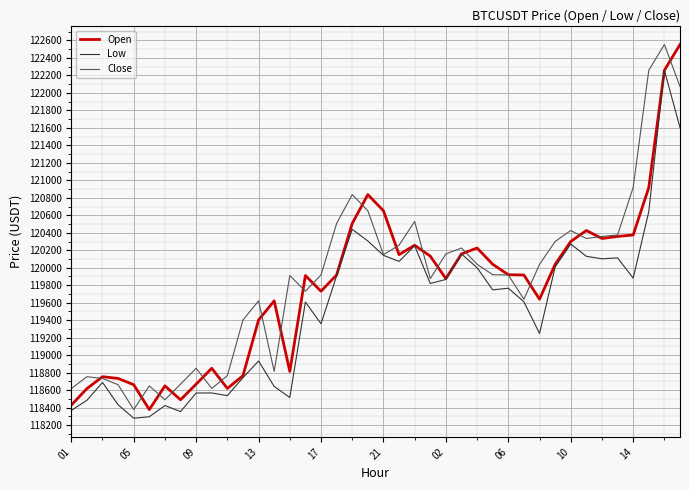

True or false: Open and Close intersect in this chart.

True